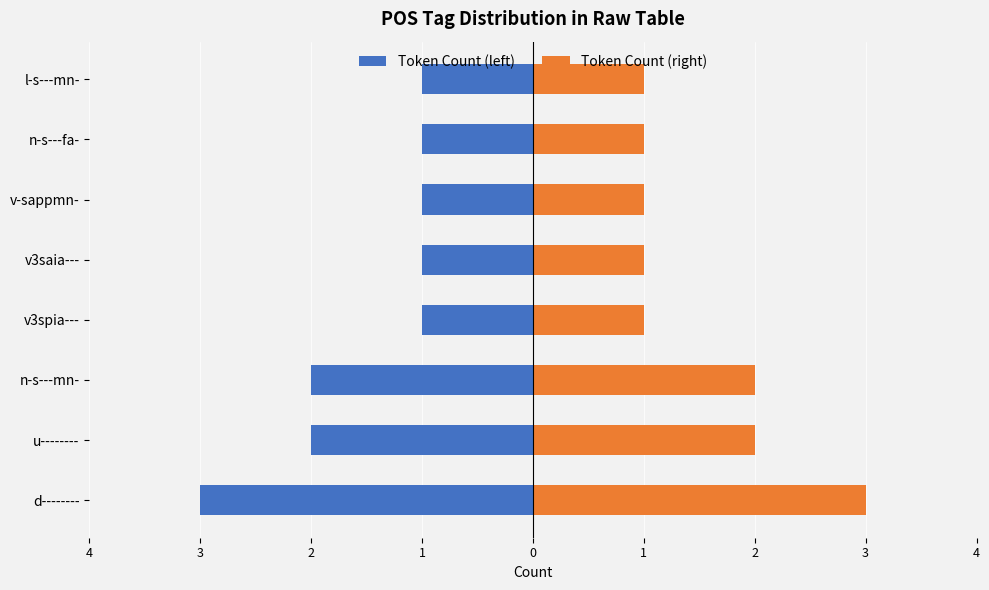

True or false: Token Count (left) has a value of -2 at d--------.

False